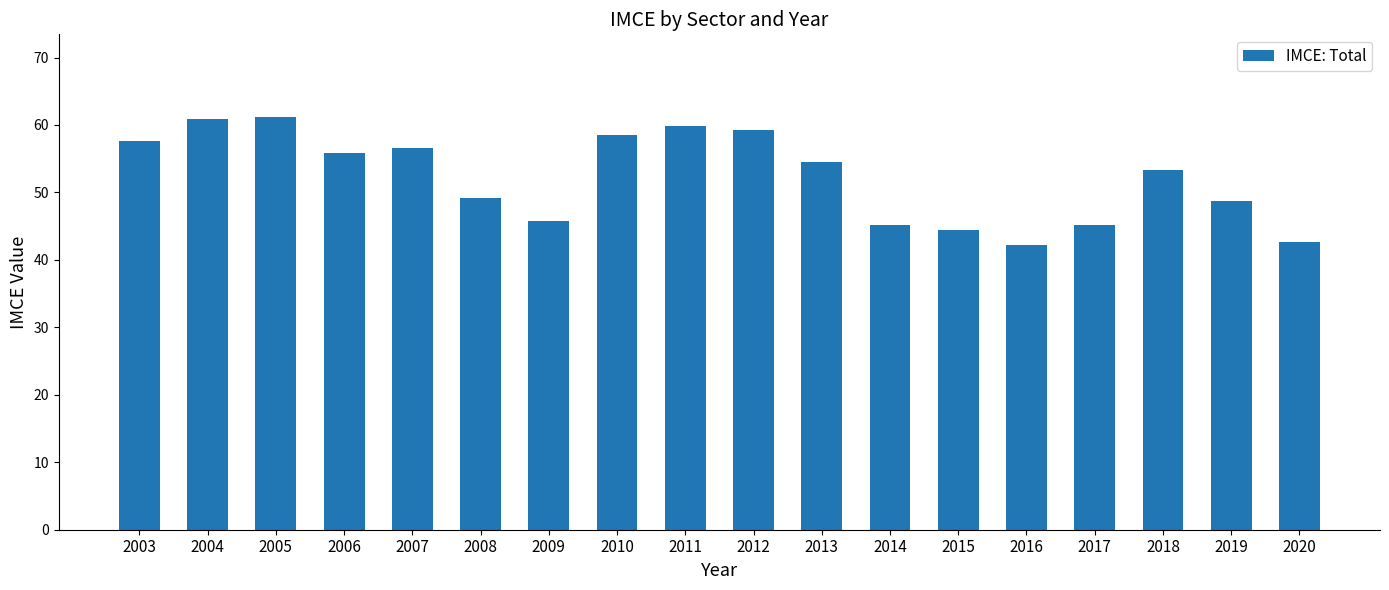

What is the difference between the second highest and minimum values?

18.7